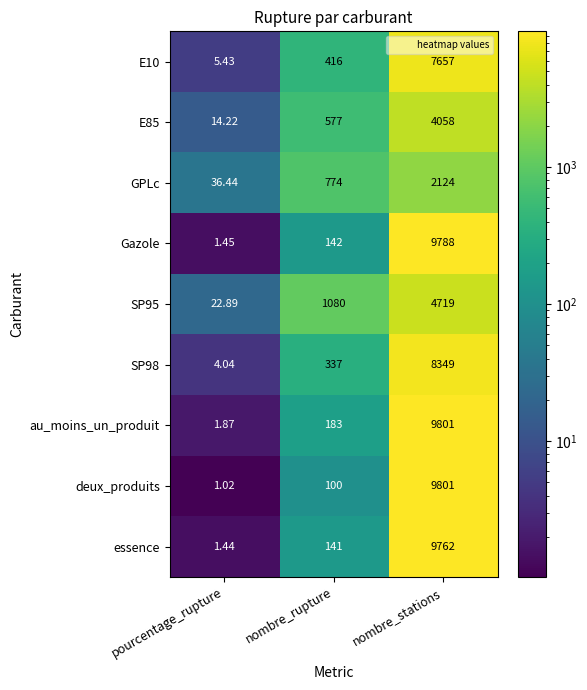

What is the maximum value shown in the chart?

9801.0